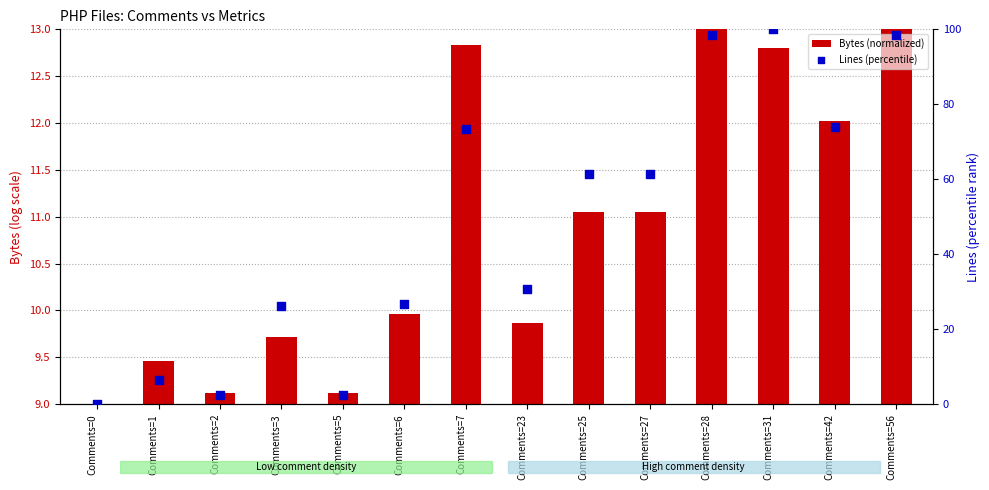

Which series contains the lowest Y value?

Lines (percentile)